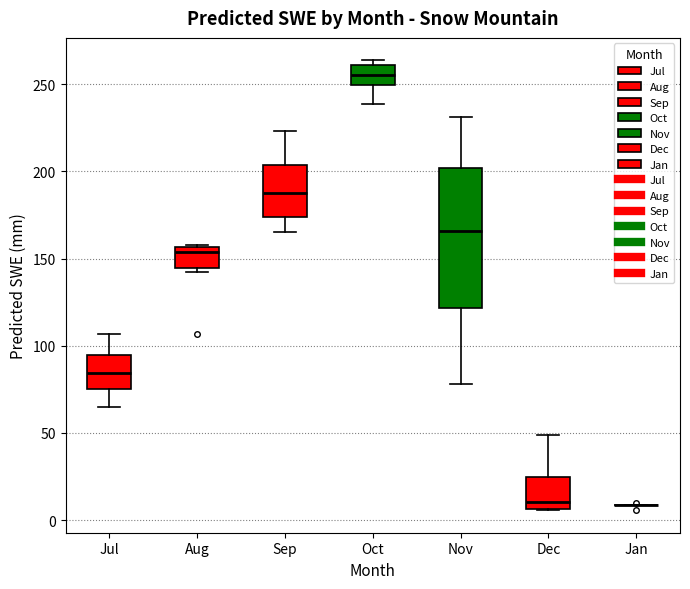

Where is the lower edge of the box for Oct on the y-axis? The values are not printed on the chart, so give them approximately, as read against the axis.

250